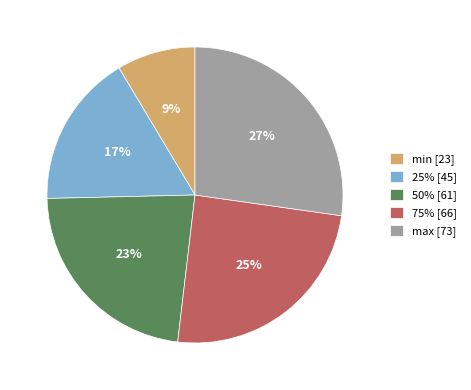

Is there any slice that represents more than half of the pie?

No